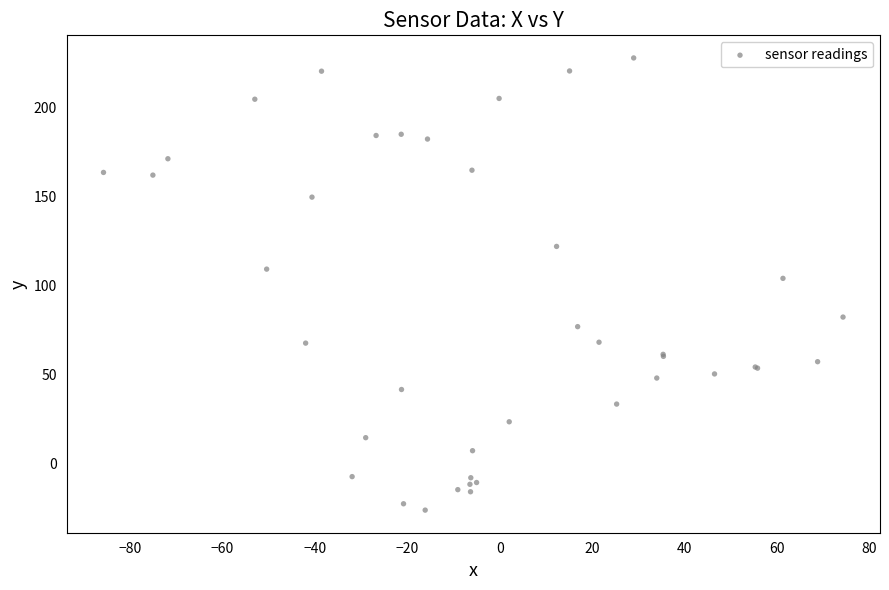

What Y value in the scatter plot is closest to 100?

103.8